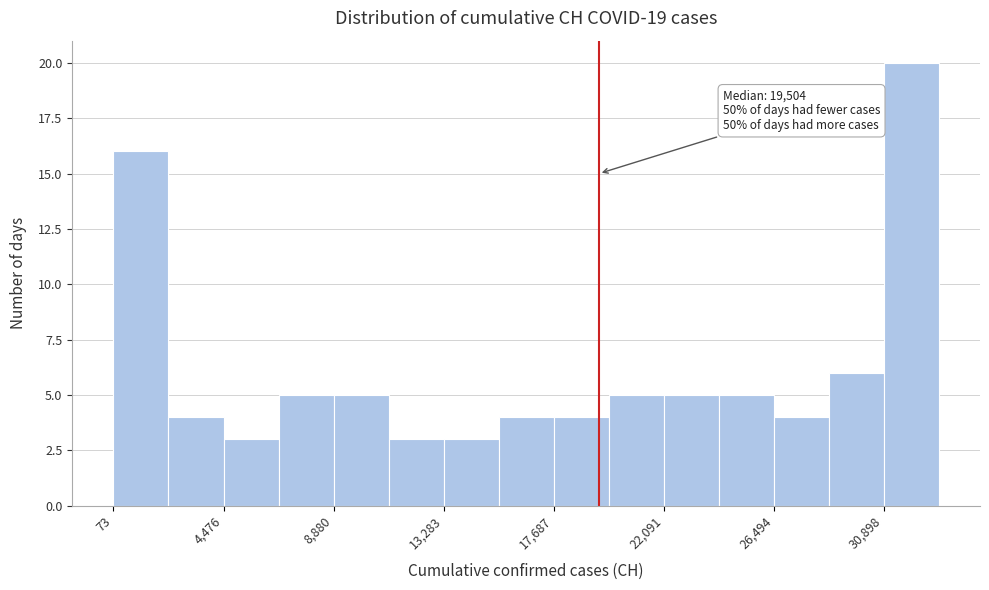

Over which range of the x-axis is the bar tallest?

31000 to 33000